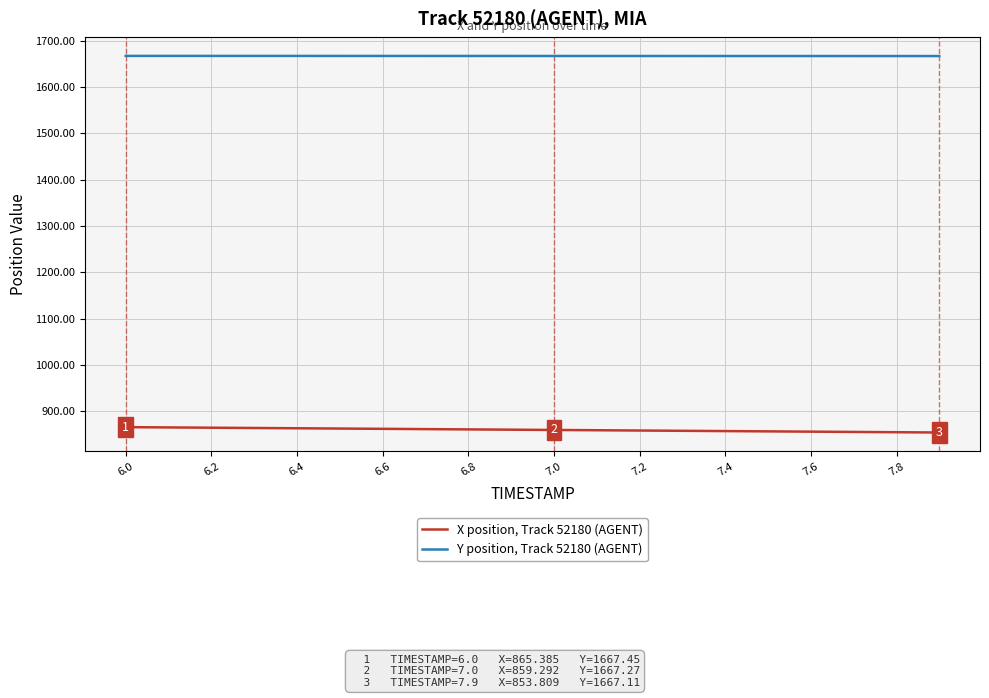

What is the greatest value displayed?

1667.5